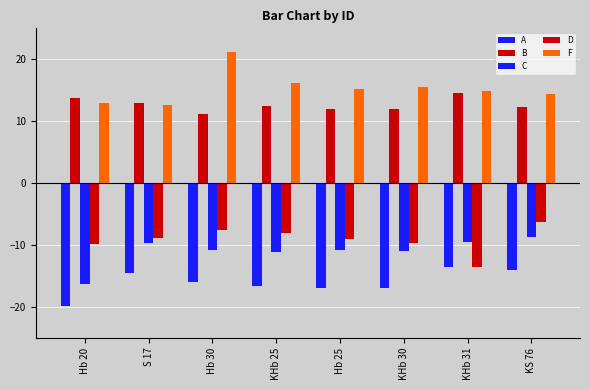

True or false: D has a value of -2.0 at KHb 25.

False